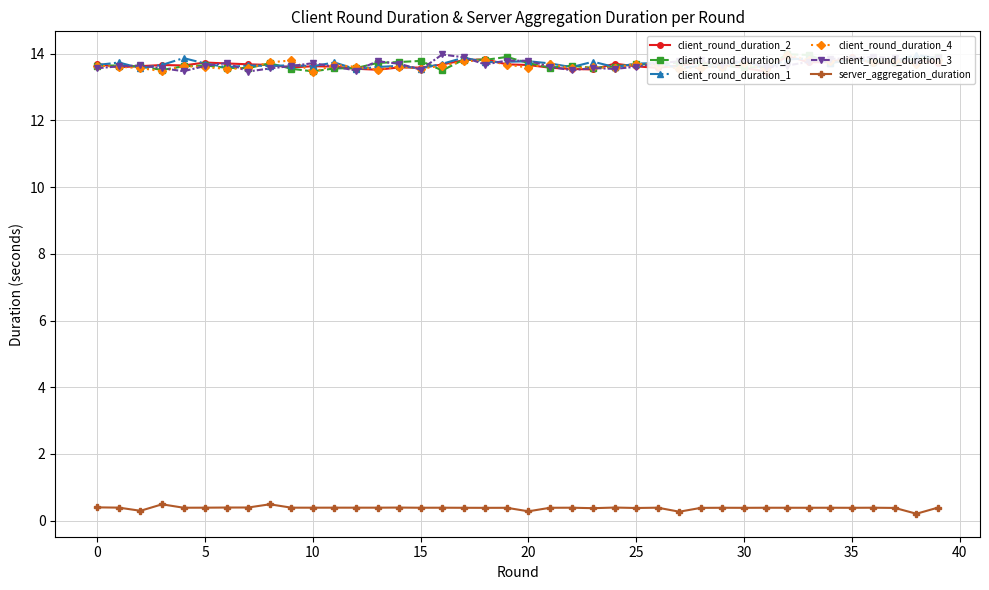

The client_round_duration_1 series shows 8.4 at 12. True or false?

False